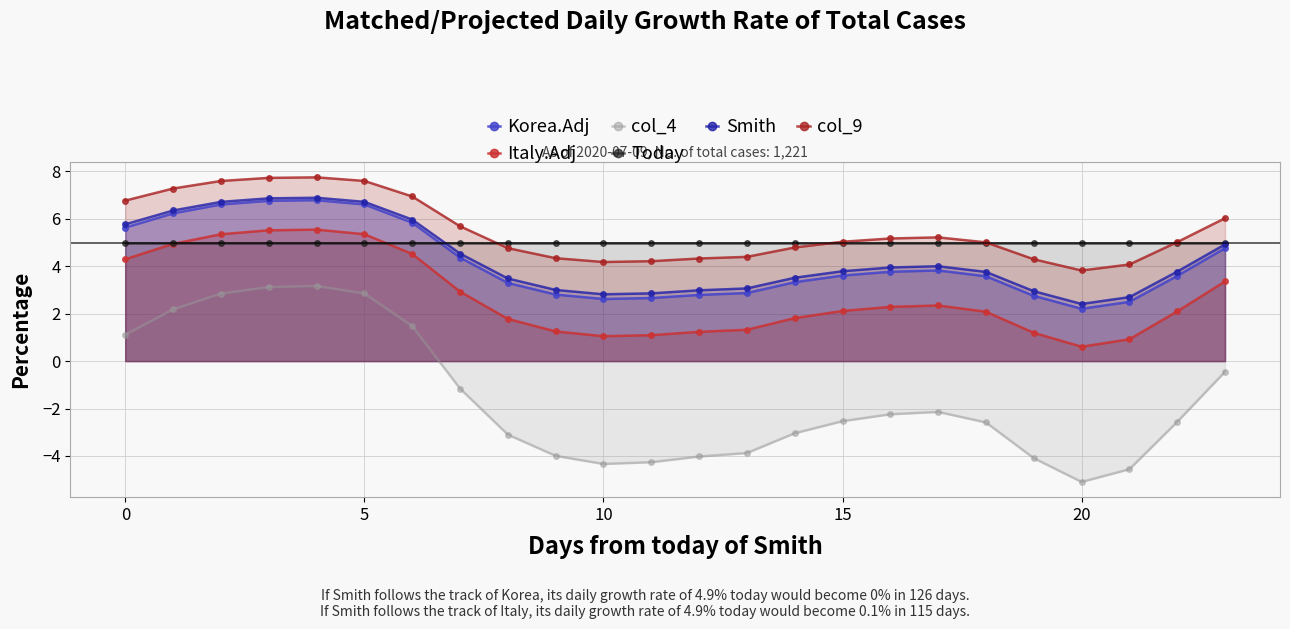

The Smith series shows 4.9 at 23. True or false?

True